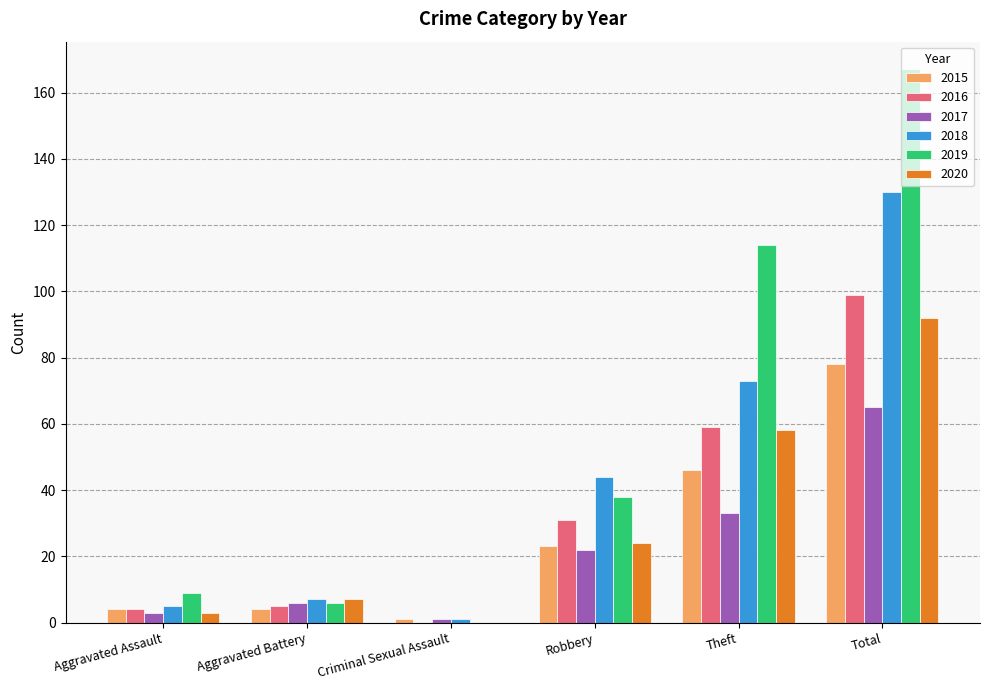

True or false: 2015 has a value of 46 at Theft.

True